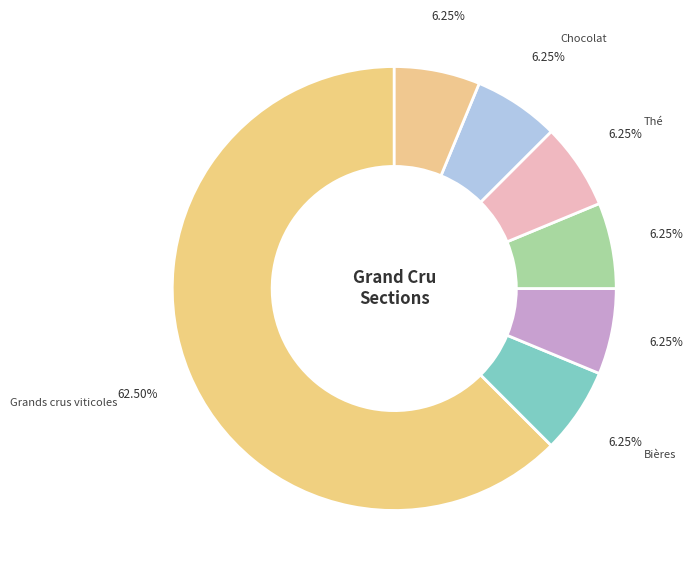

Approximately how many times larger is the value at Bières compared to Autres secteurs?

1.0